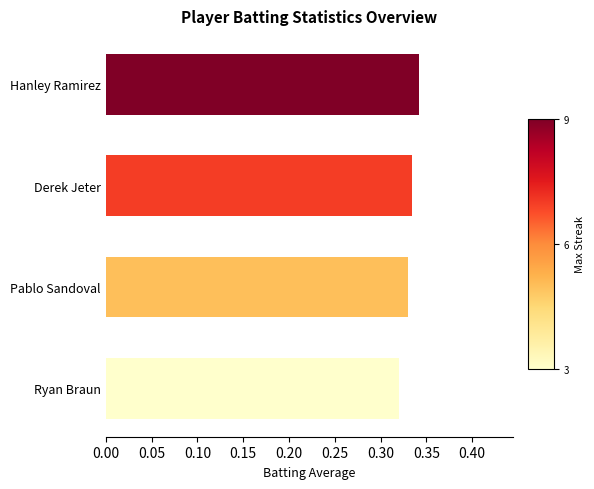

True or false: the data shows 0.2 at Pablo Sandoval.

False